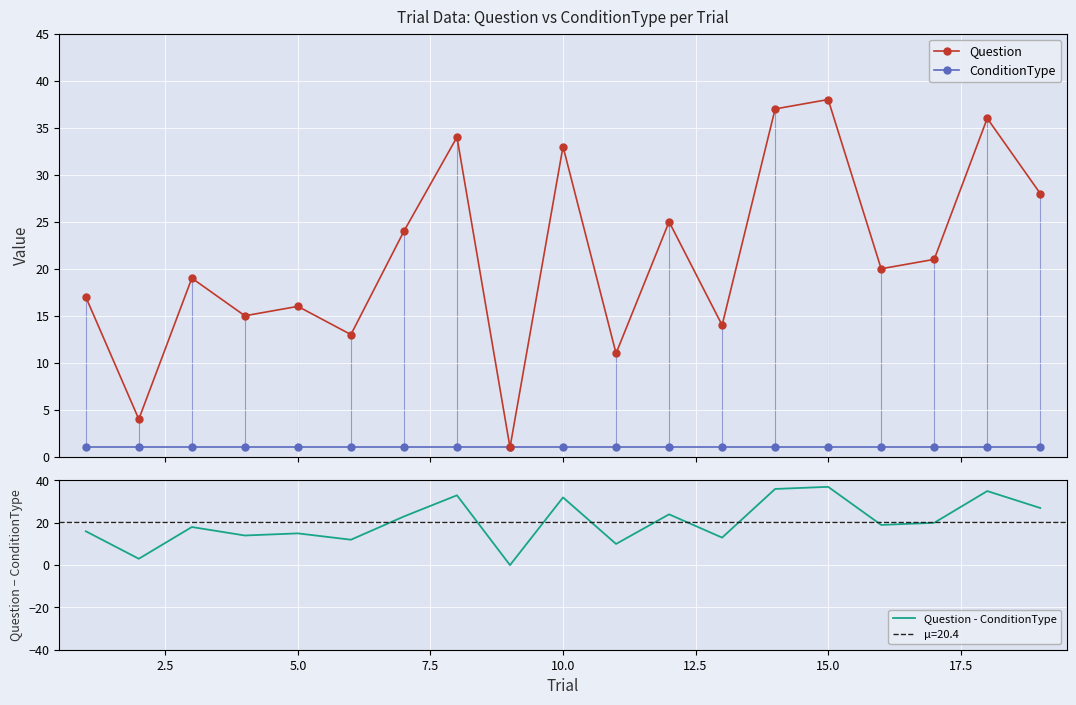

Rank the series by their maximum value, from highest to lowest.

Question, Question - ConditionType, ConditionType